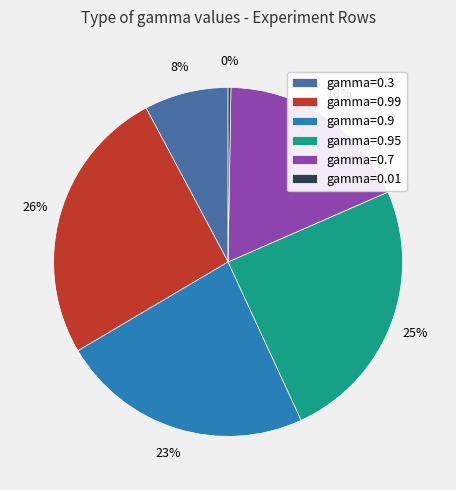

Do gamma=0.3 and gamma=0.99 together represent more than half of the pie?

No